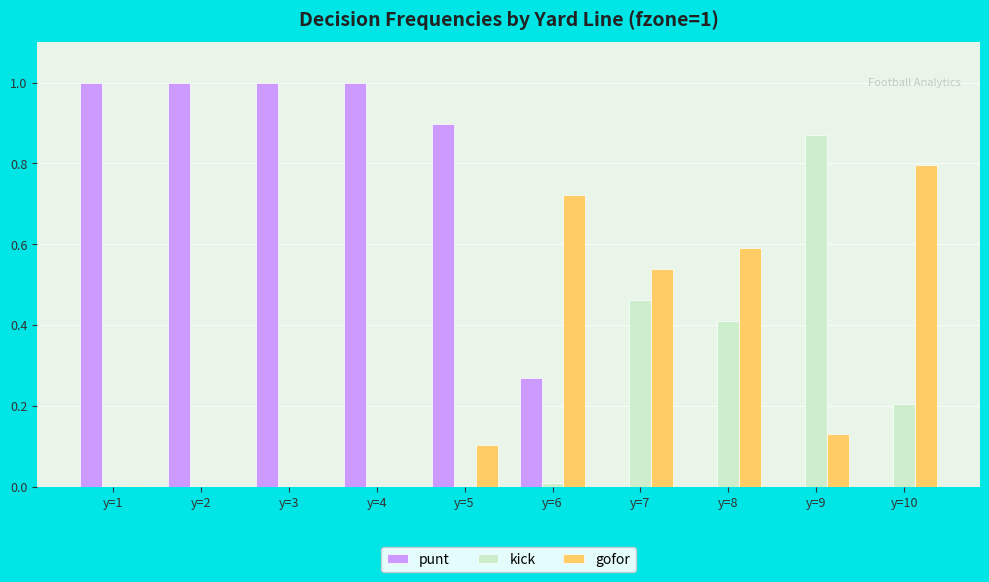

What are all the series names shown in the legend?

punt, kick, gofor